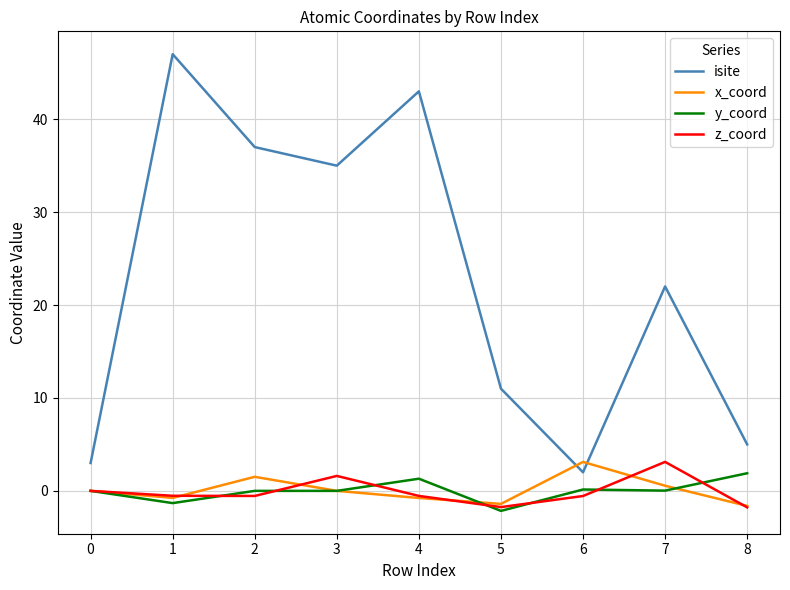

True or false: isite and z_coord cross at least once.

False